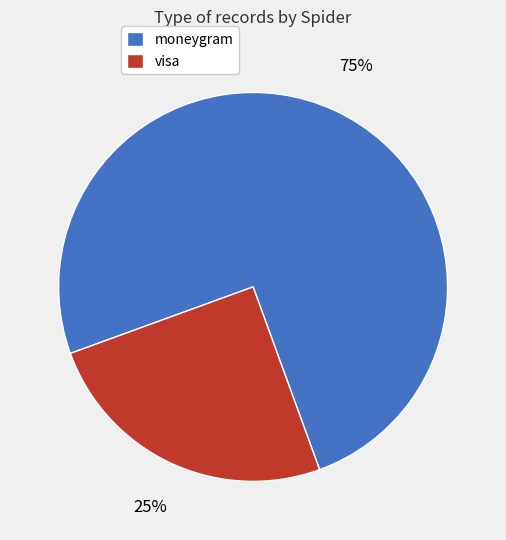

To the nearest percent, what percentage of the pie is moneygram?

75%